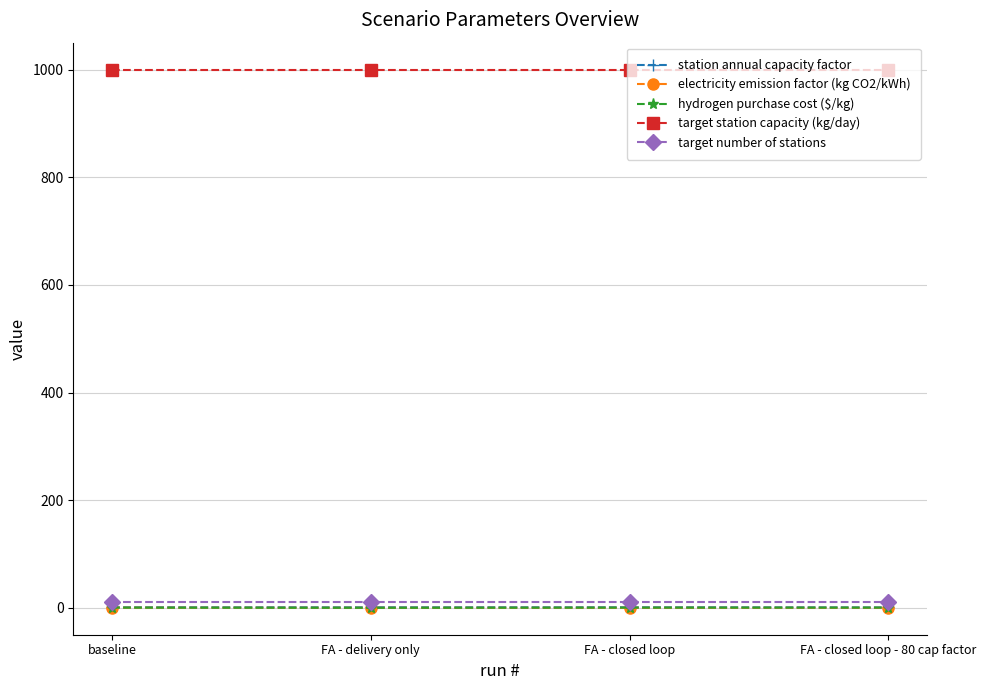

Is the value of target station capacity (kg/day) at FA - delivery only greater than the value of electricity emission factor (kg CO2/kWh) at FA - closed loop - 80 cap factor?

Yes